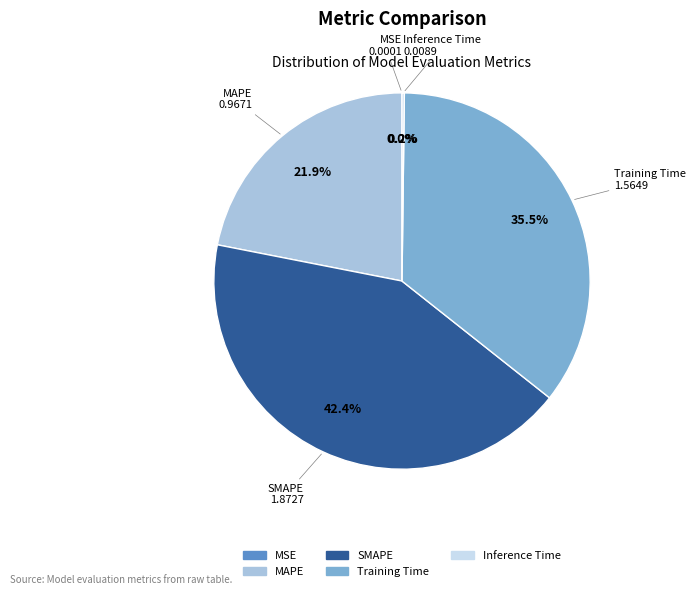

Between SMAPE and MAPE, which is larger?

SMAPE